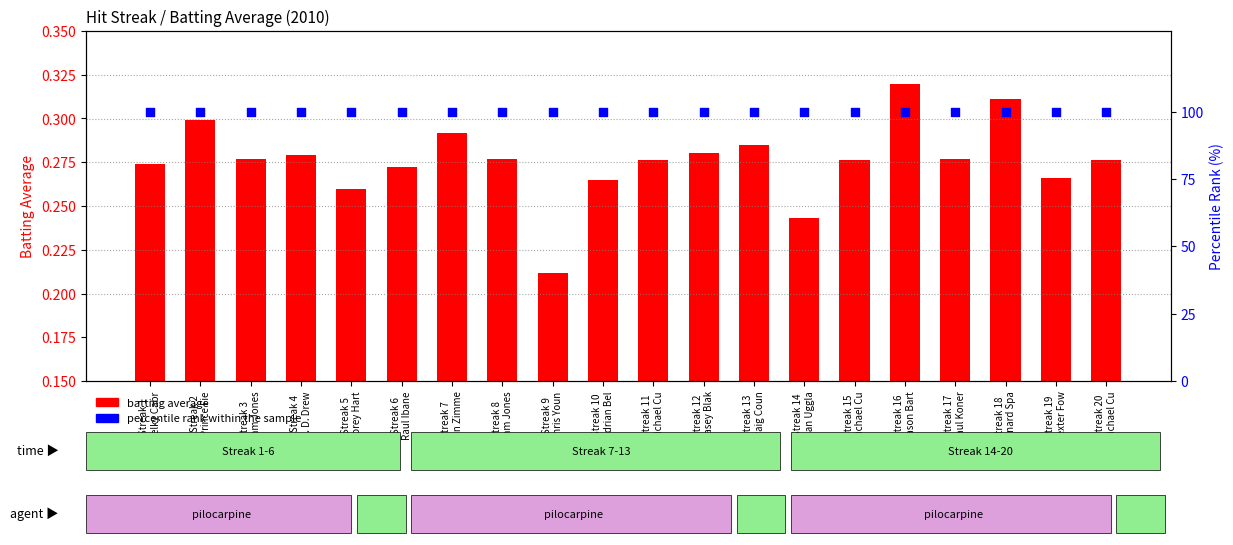

At which category is the sum across all series the highest?

Streak 16
Jason Bart